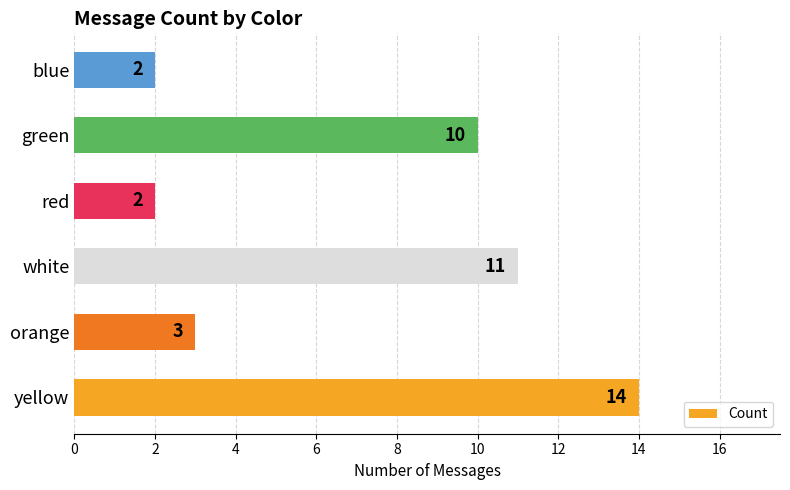

Is it true that the value at green is 10?

True